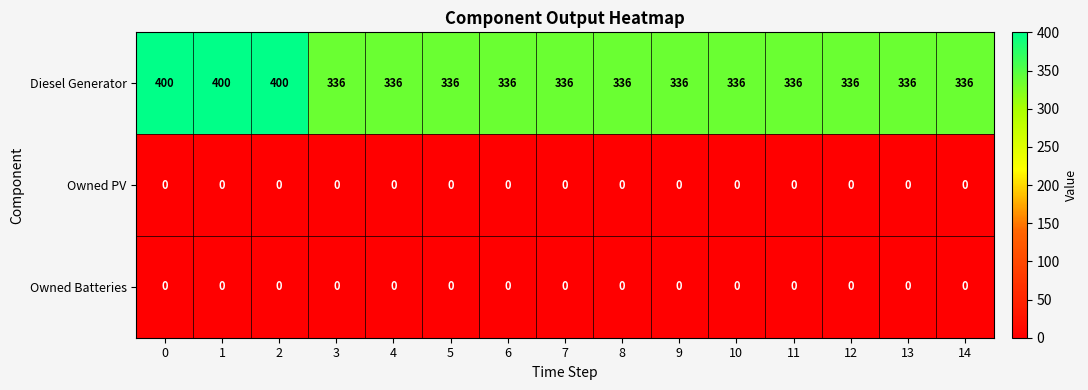

What is the difference between the highest and lowest values at 4?

336